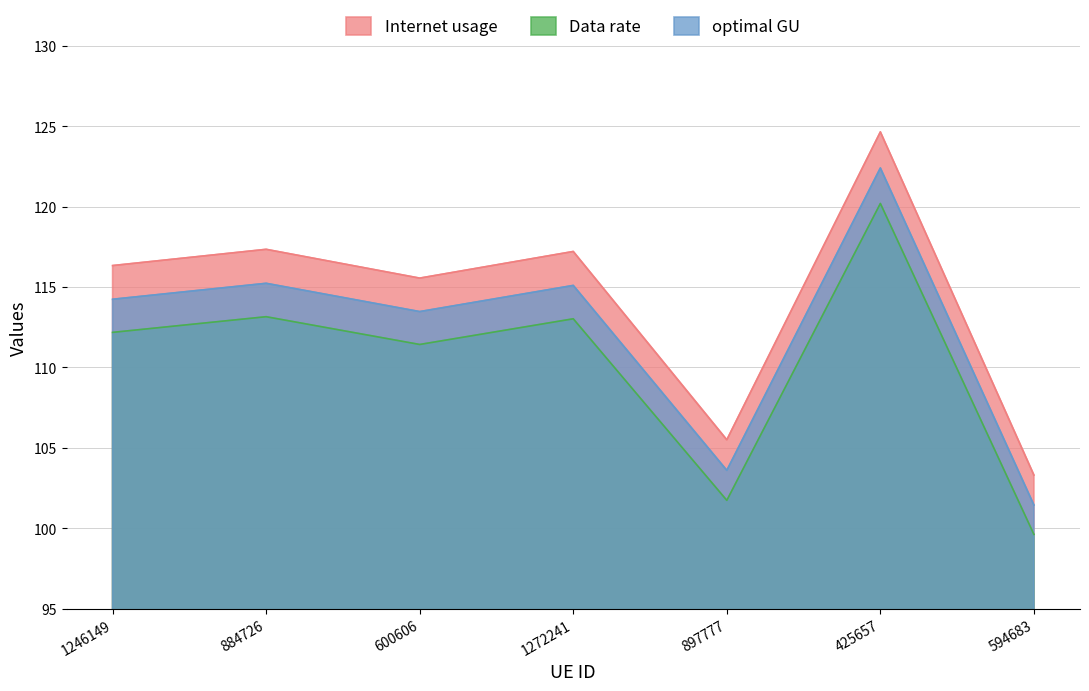

What is the difference between the maximum and minimum values in the optimal GU series?

21.0